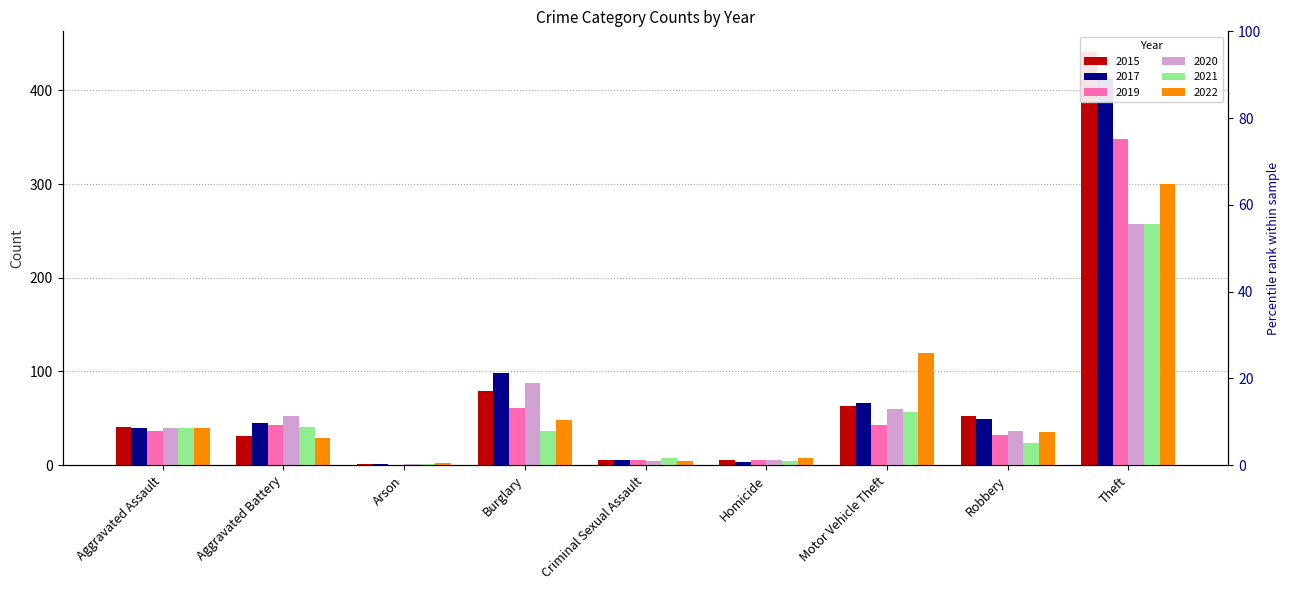

What are all the series names shown in the legend?

2015, 2017, 2019, 2020, 2021, 2022